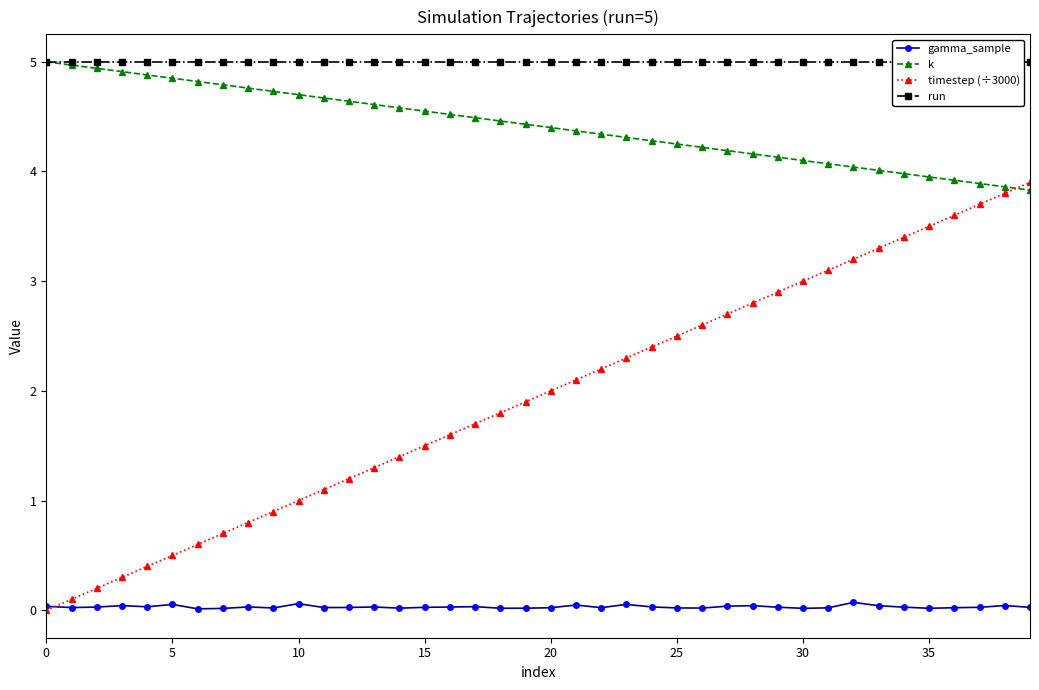

Is it true that gamma_sample equals 0.1 at 23?

True